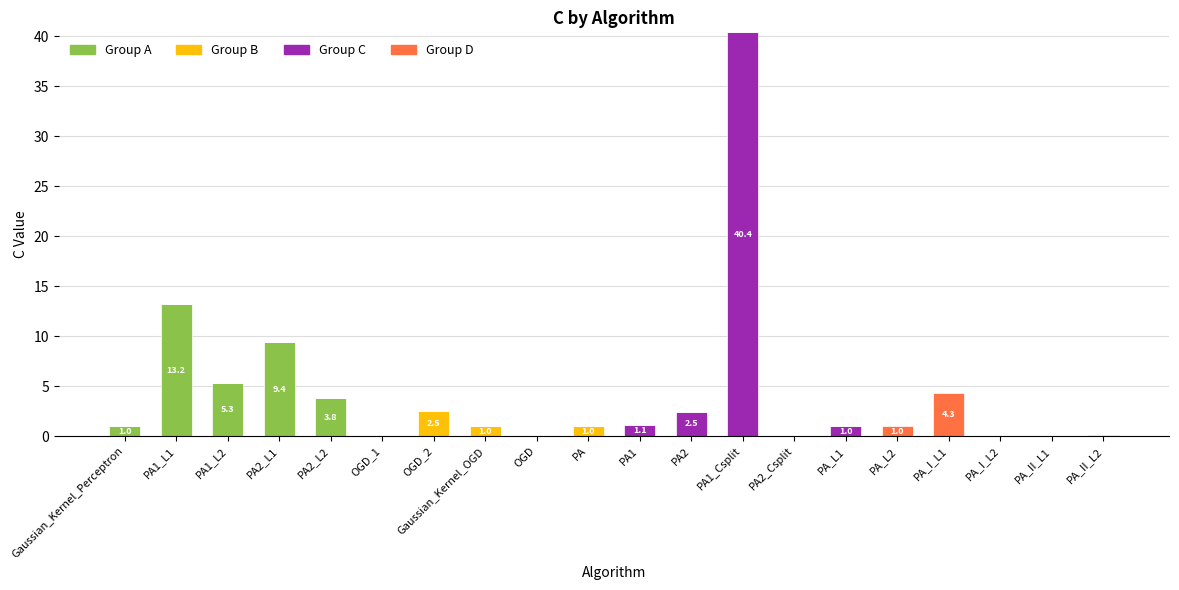

What is the sum of the Group A values at PA1_L1 and PA_L2?

13.2